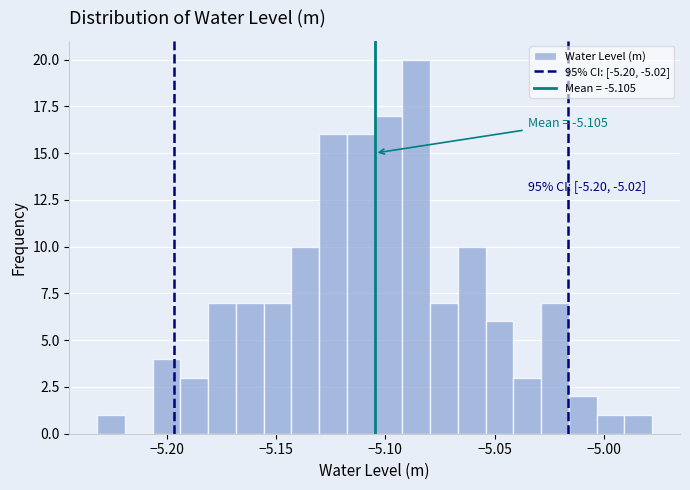

Around what value on the x-axis is the tallest bar? Give the approximate position of its centre, as read against the axis.

-5.085